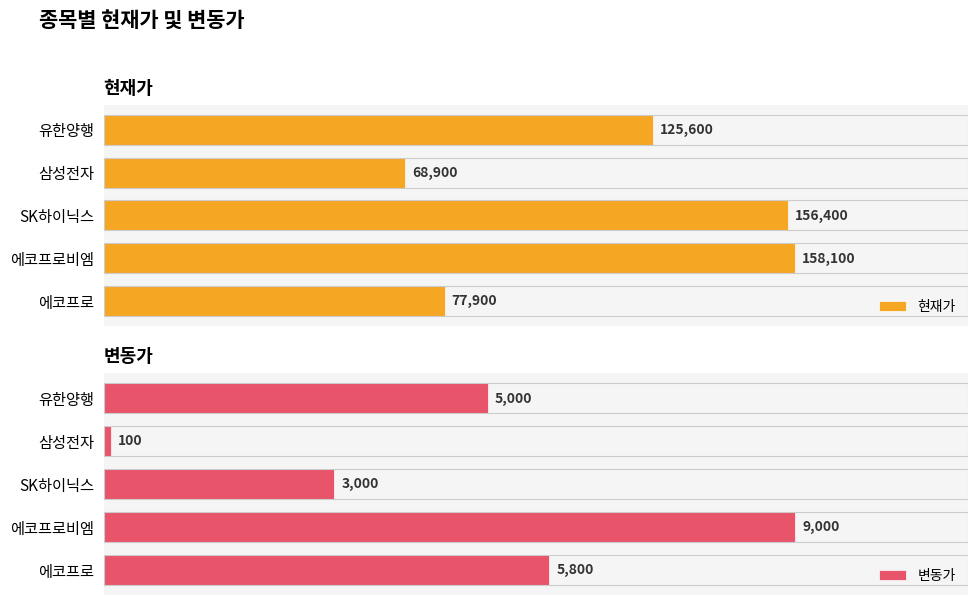

At which label does 현재가 reach its minimum?

삼성전자